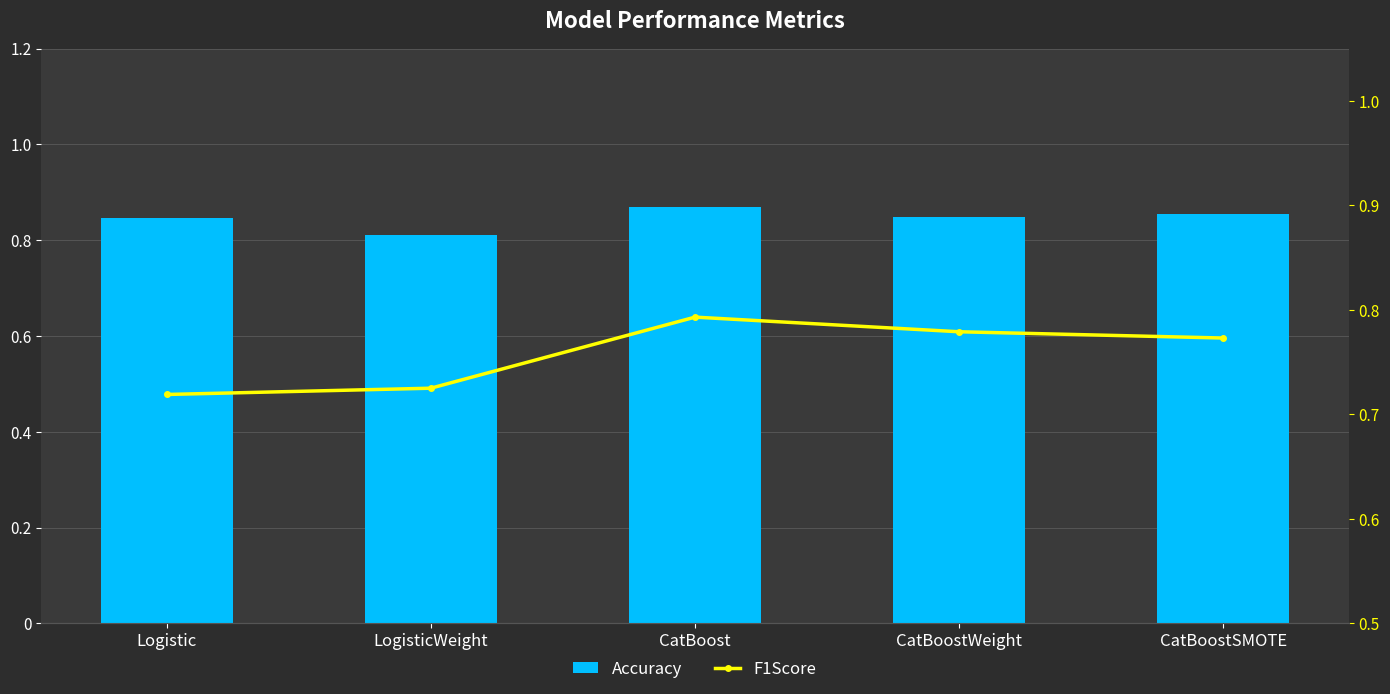

What is the greatest value displayed?

0.9